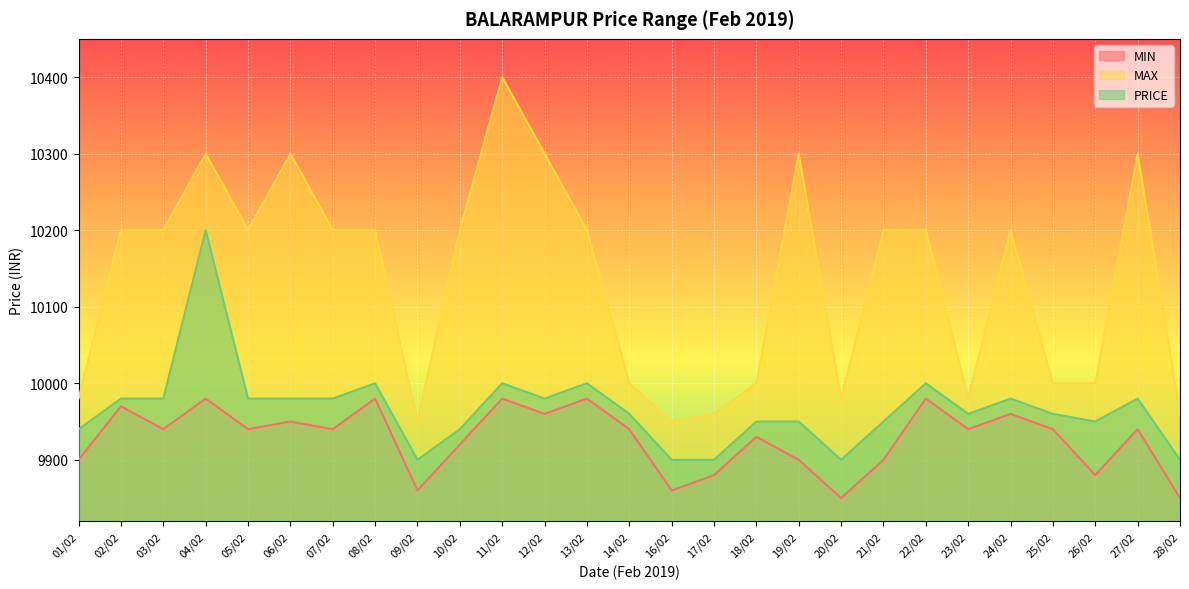

What is the difference between the second highest and second lowest values in the PRICE series?

100